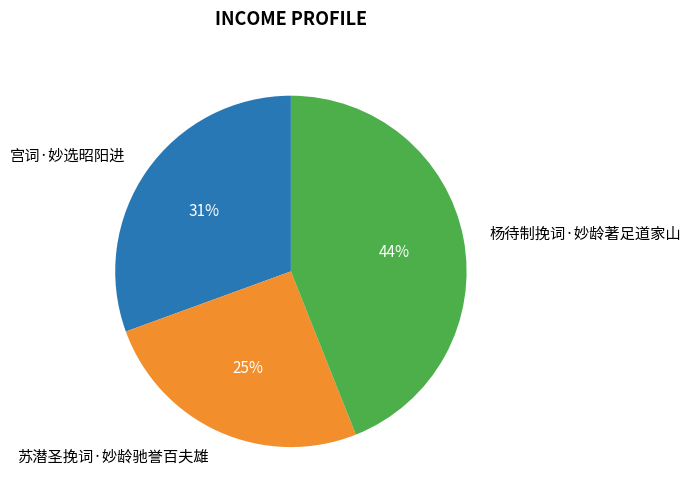

Which category has the smallest portion of the pie?

苏潜圣挽词·妙龄驰誉百夫雄